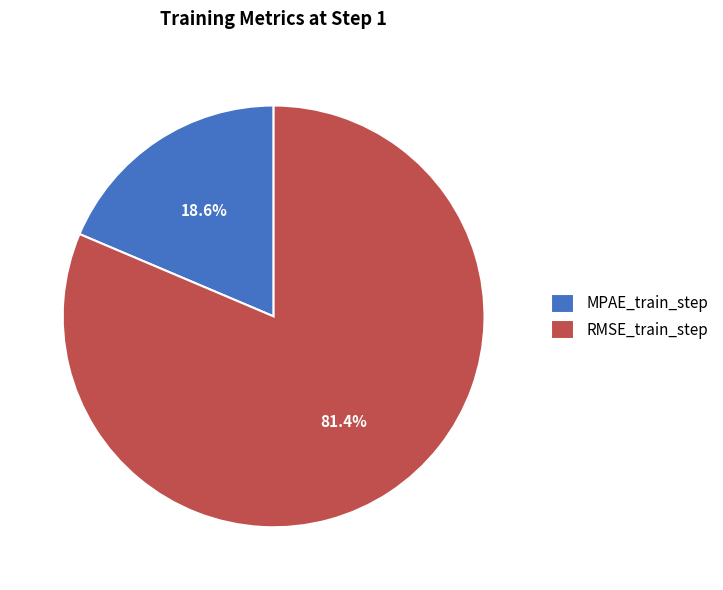

Combined, what portion of the pie is RMSE_train_step and MPAE_train_step?

100.0%